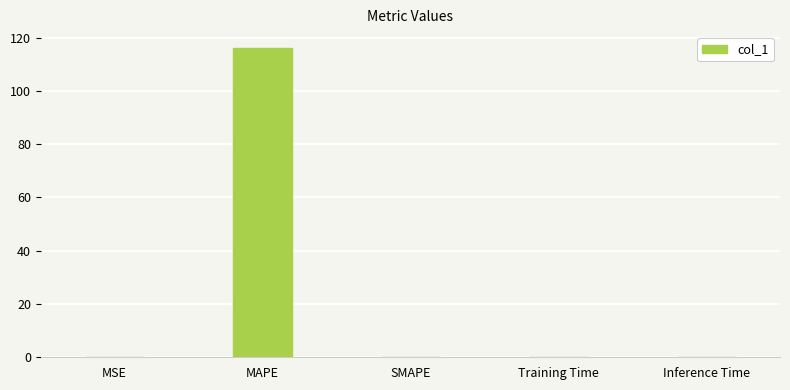

True or false: the data shows 0.0 at Training Time.

True